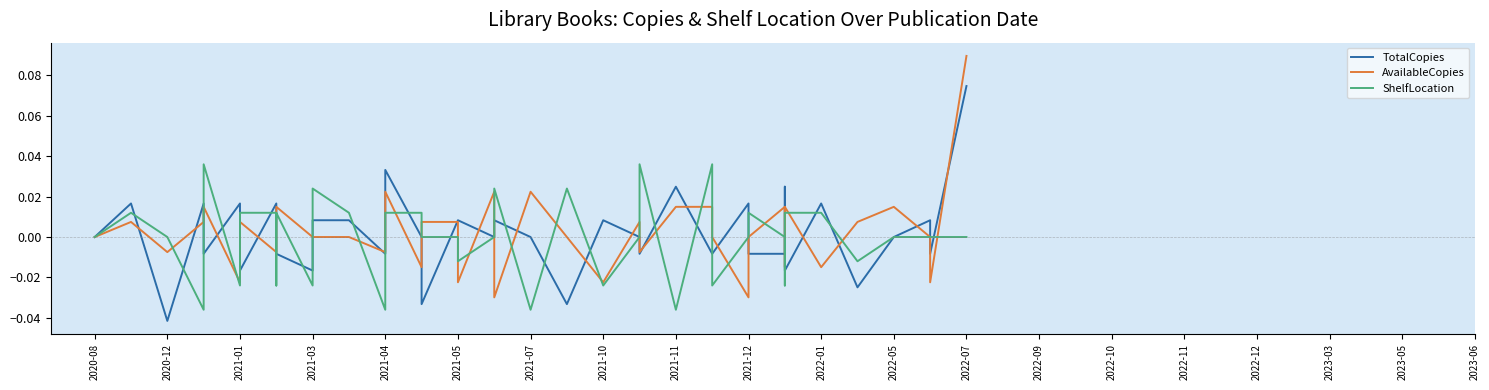

List the series in order of their overall mean, highest first.

AvailableCopies, TotalCopies, ShelfLocation